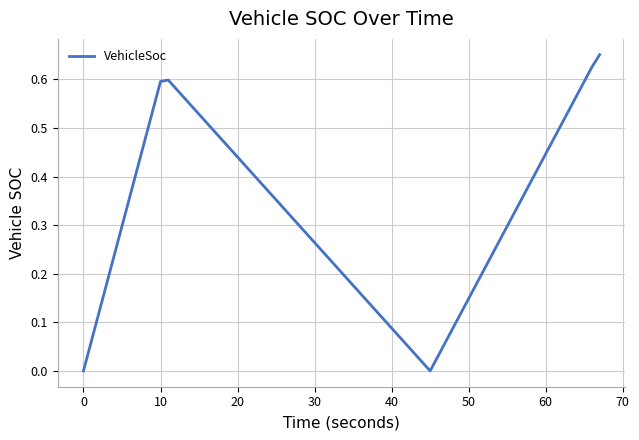

Is this an area chart (filled region under the line)?

No